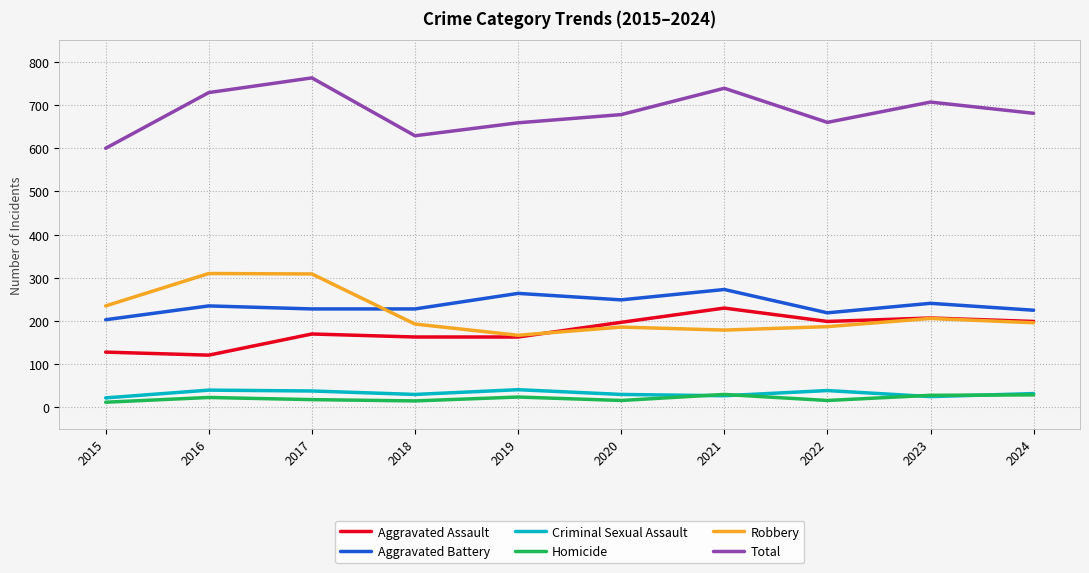

What is the minimum value for Aggravated Battery?

203